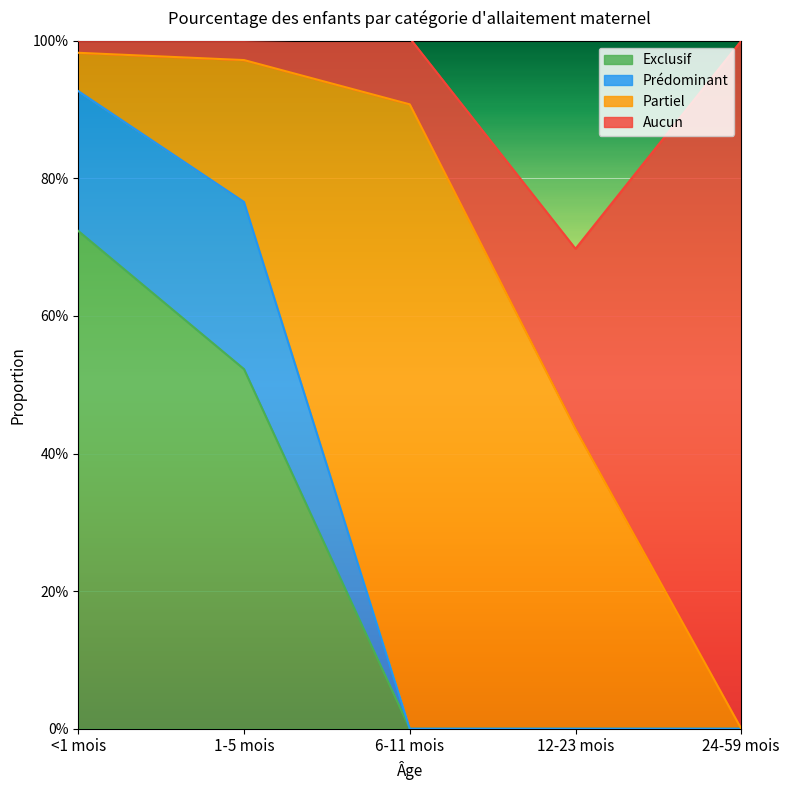

What are all the series names shown in the legend?

Exclusif, Prédominant, Partiel, Aucun